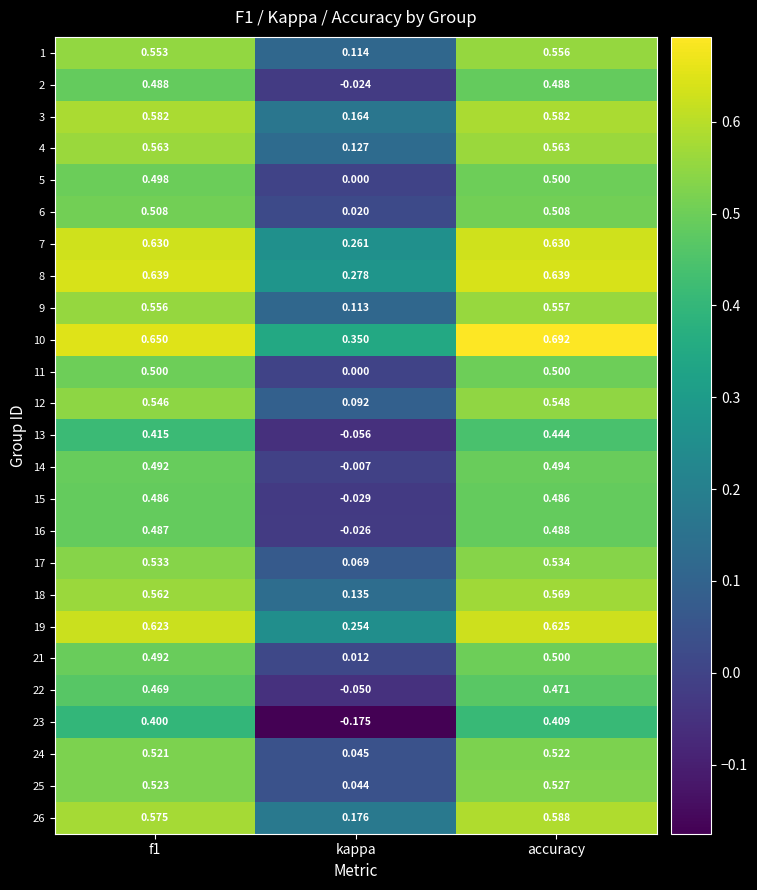

Which category has the highest value across all series?

accuracy